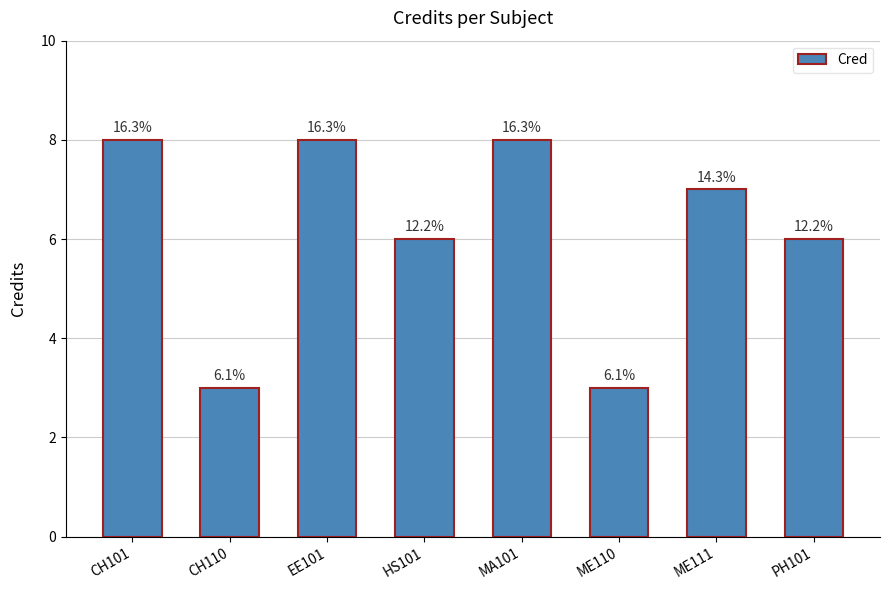

What is the difference between the values at MA101 and ME110?

5